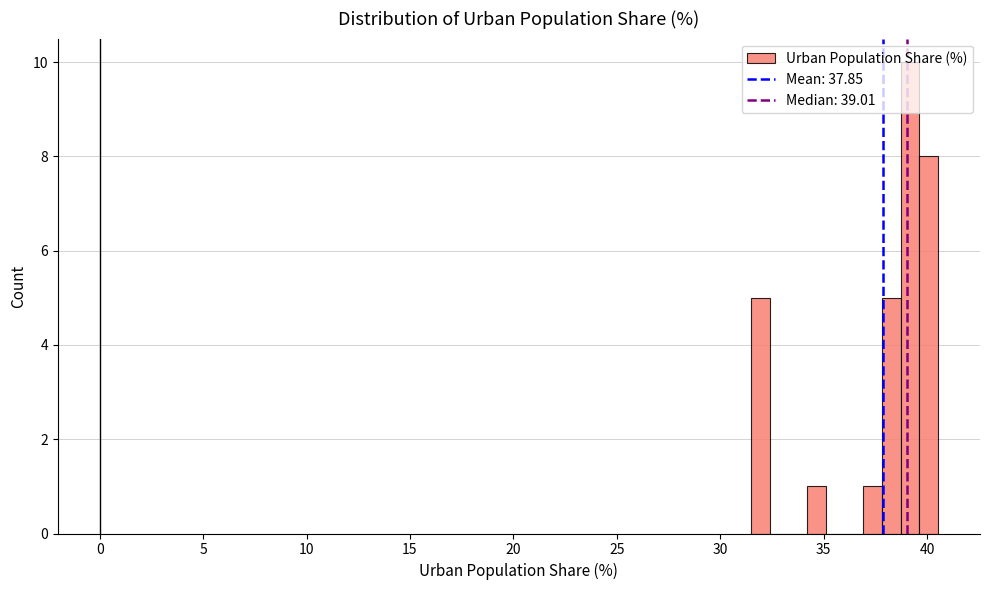

Around what value on the x-axis is the tallest bar? Give the approximate position of its centre, as read against the axis.

39.0